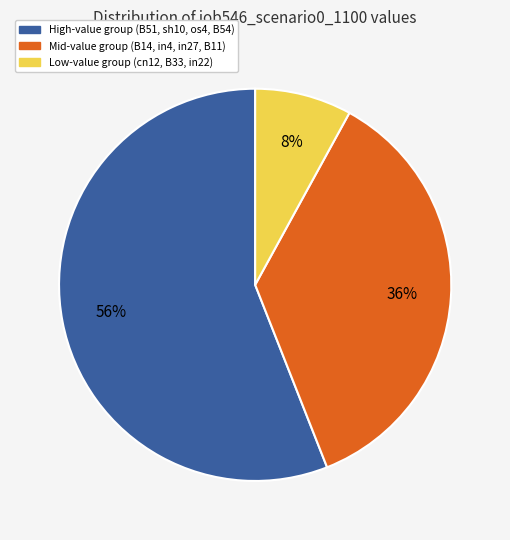

Does any single category account for the majority?

Yes